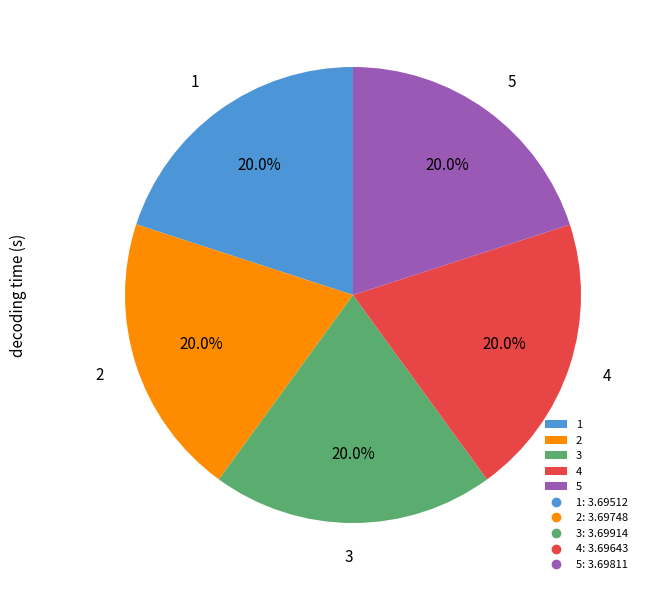

Does 3 account for over 50% of the chart?

No